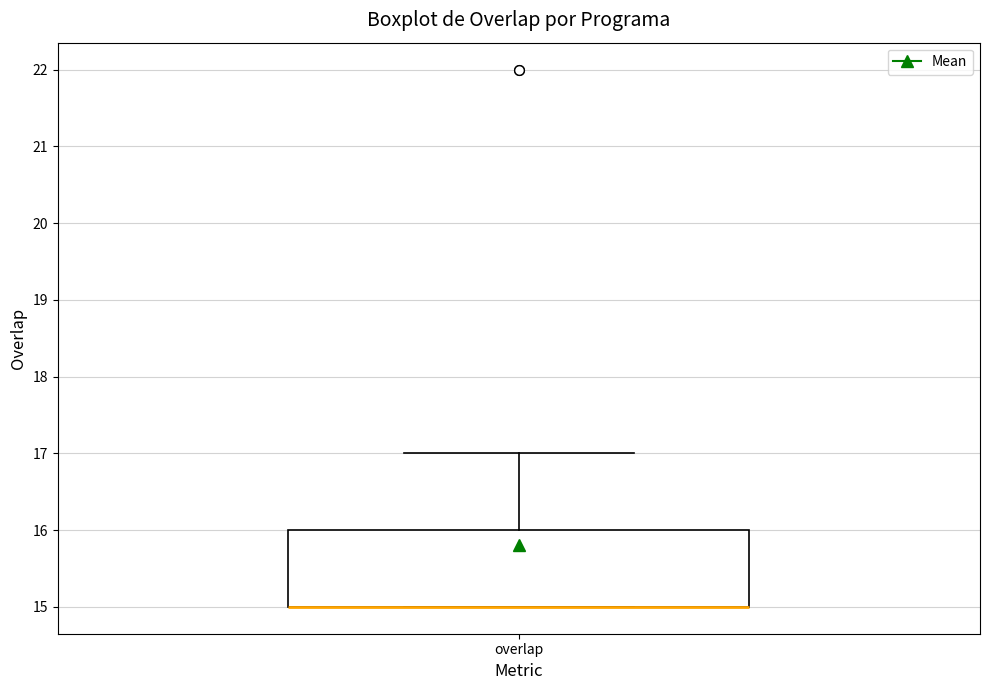

Transcribe this box plot: give where the median line is, the range the box spans, and where the two whiskers end, as read against the y-axis. The values are not printed on the chart, so give them approximately, as read against the axis.

median 15 (drawn on the box's lower edge), box 15 to 16, whiskers 15 to 17